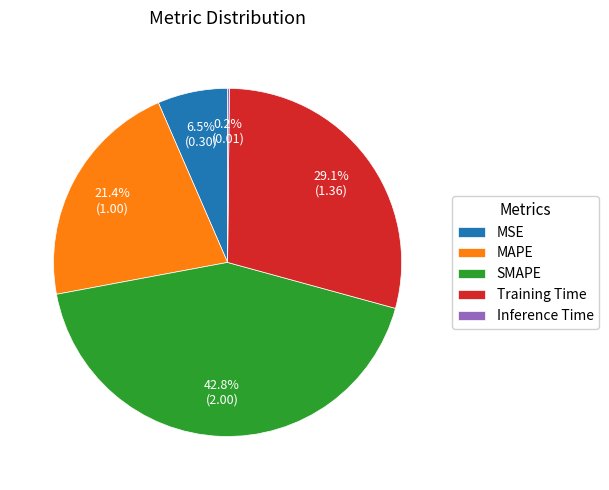

Combined, do Training Time and MSE account for over 50%?

No